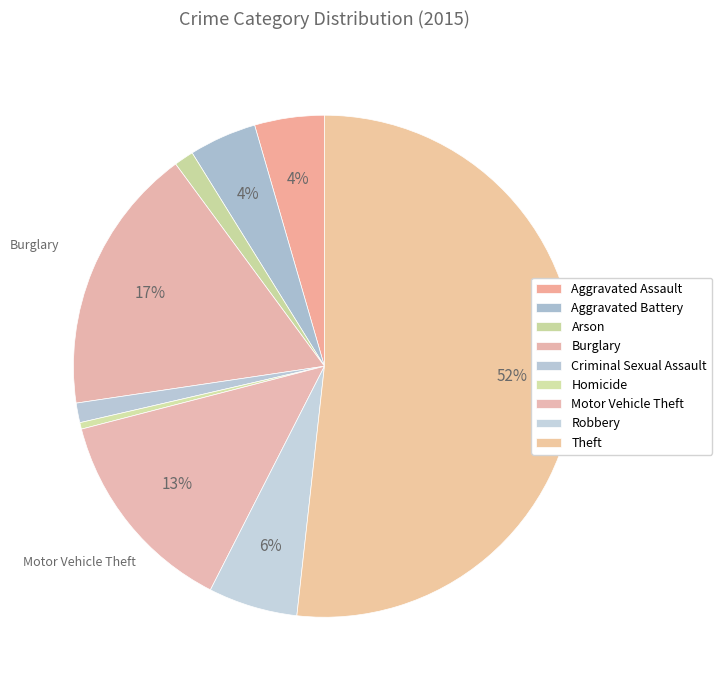

To the nearest percent, what portion does Motor Vehicle Theft represent?

13%